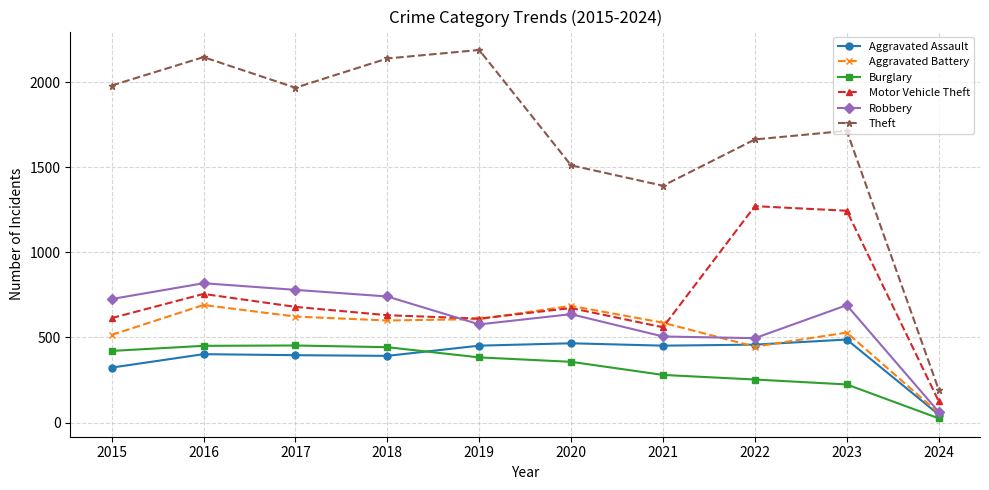

True or false: Theft and Burglary cross at least once.

False